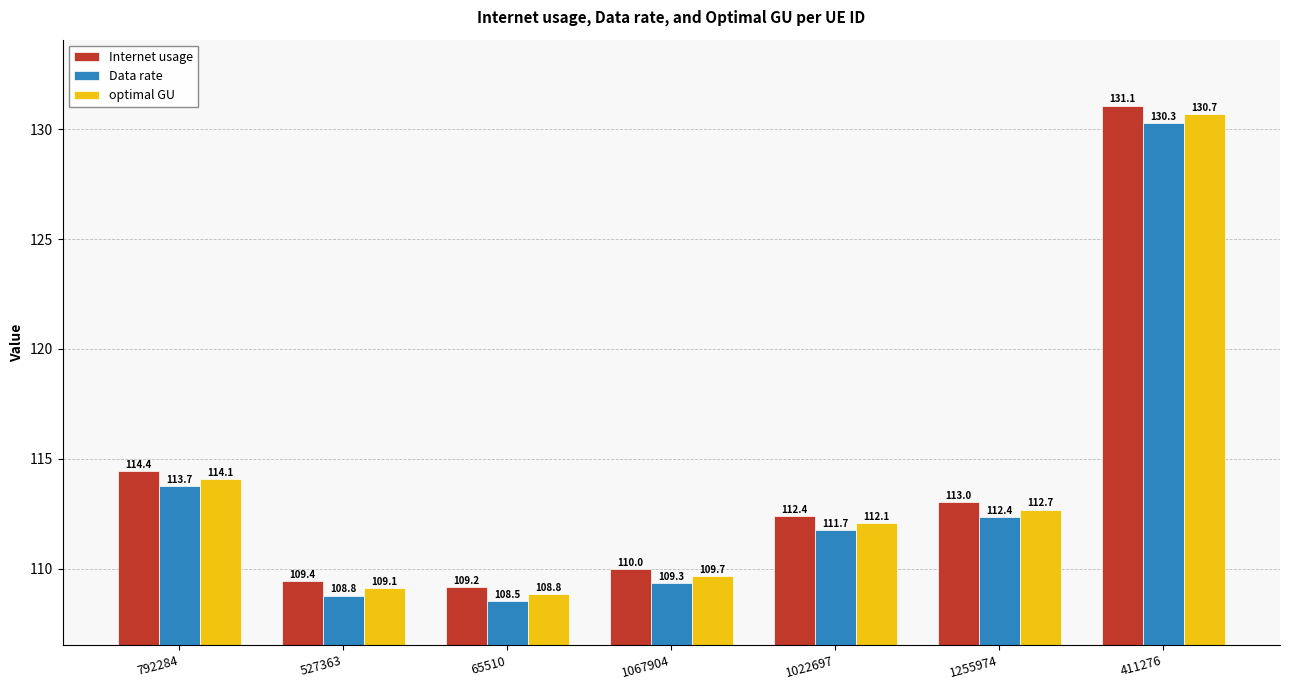

Reading left to right, list all the values displayed in this chart.

Internet usage: 114.4	109.4	109.2	110.0	112.4	113.0	131.1
Data rate: 113.7	108.8	108.5	109.3	111.7	112.4	130.3
optimal GU: 114.1	109.1	108.8	109.7	112.1	112.7	130.7